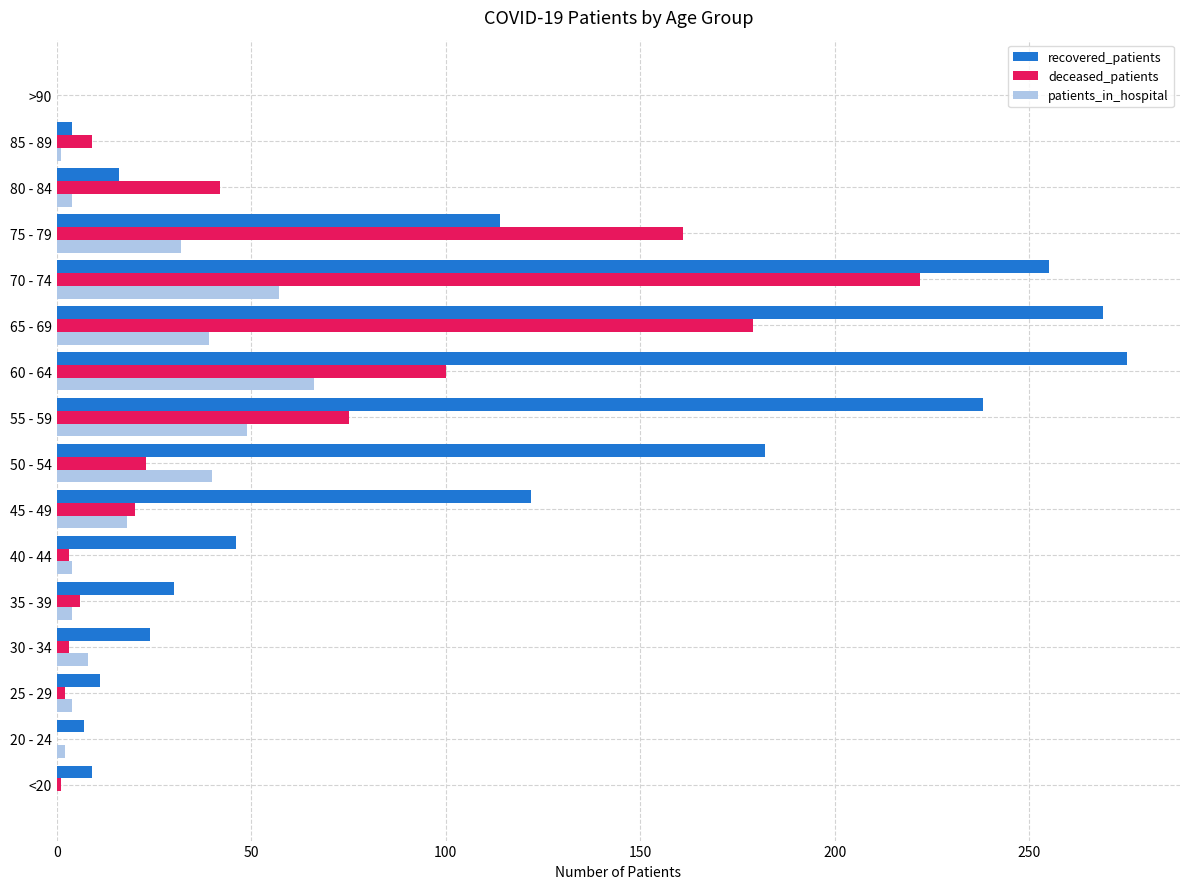

Is the value of patients_in_hospital at 45 - 49 greater than the value of deceased_patients at 55 - 59?

No